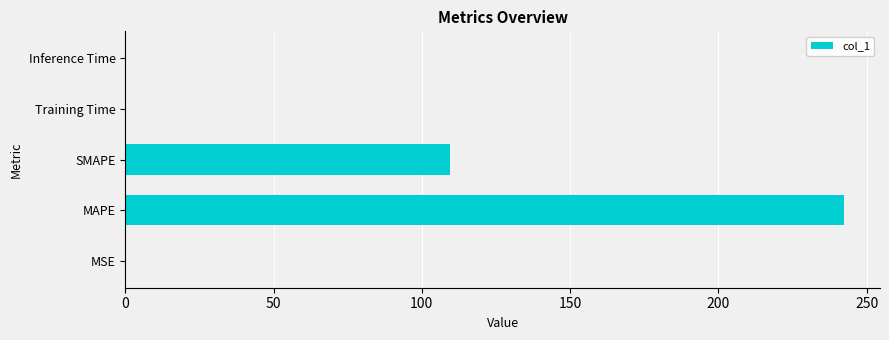

Where is the data nearest to the value 121?

SMAPE